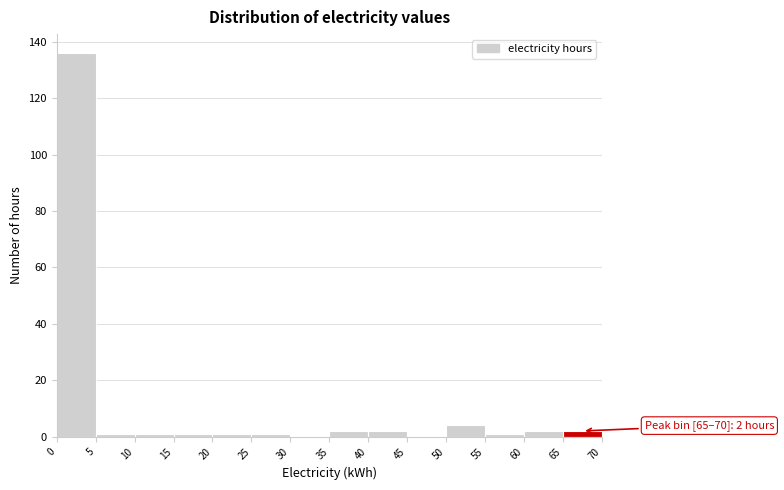

Over which range of the x-axis is the bar tallest?

0 to 5